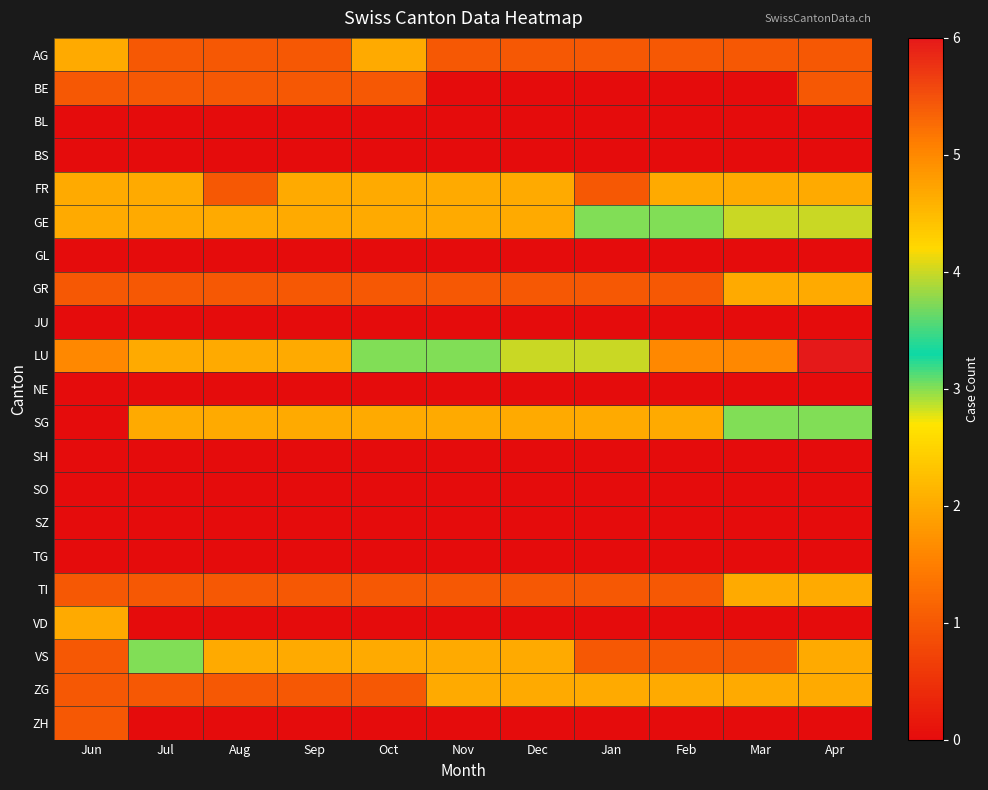

What is the spread (max minus min) of values at Oct?

3